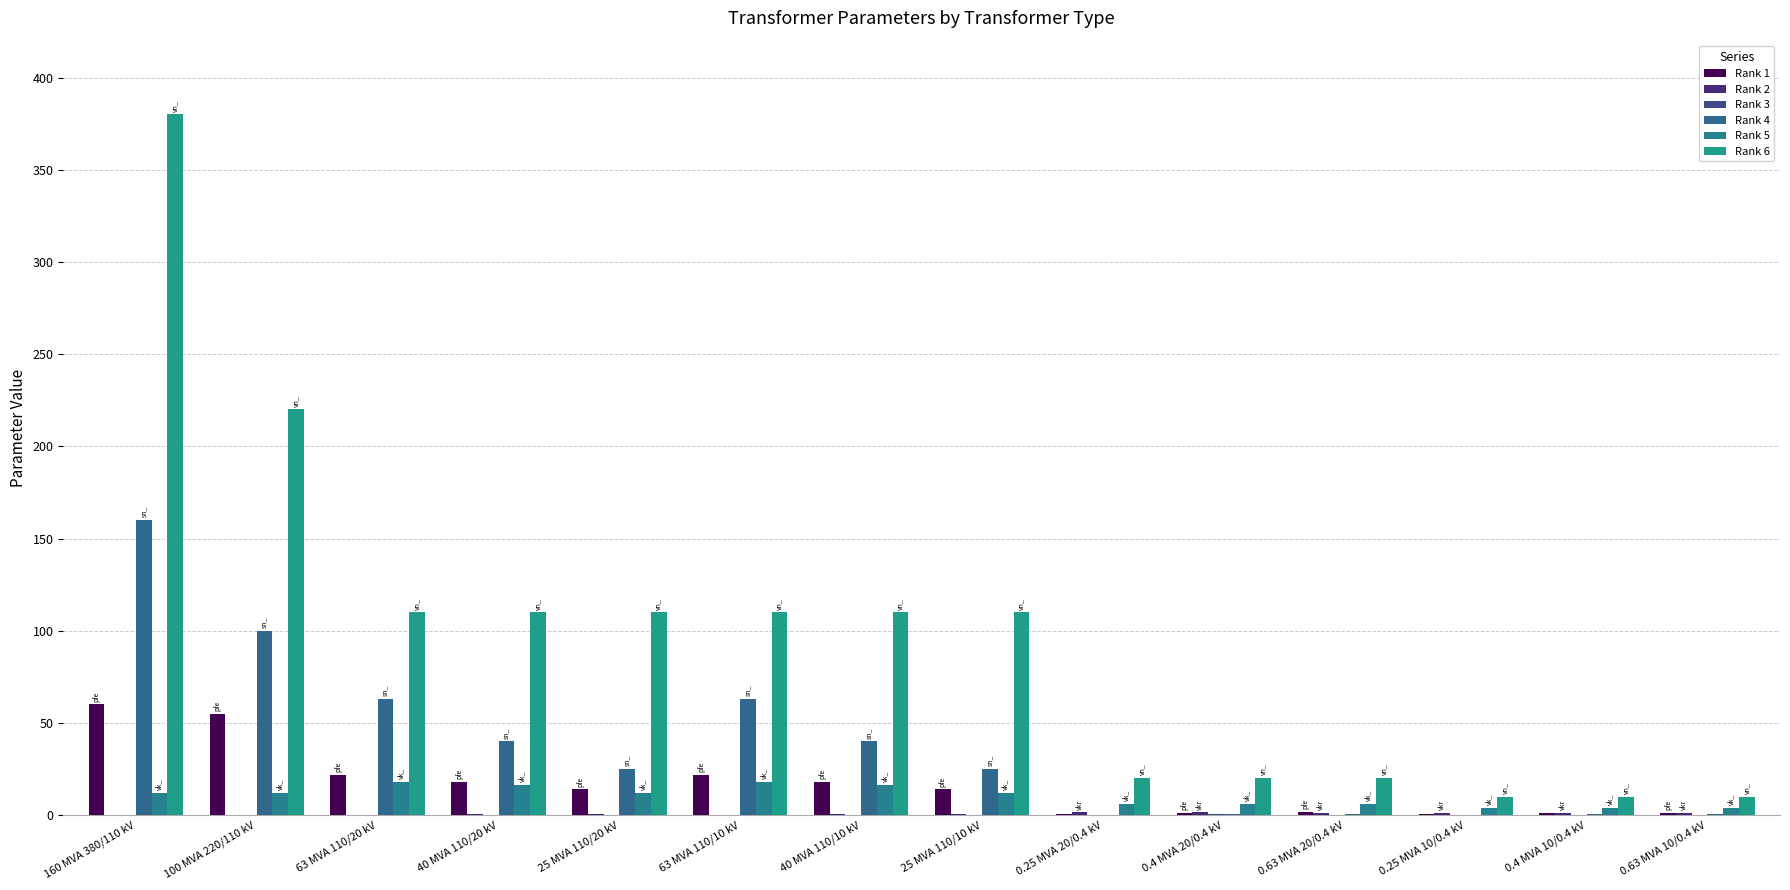

What is the difference between the highest and lowest values at 40 MVA 110/10 kV?

110.0